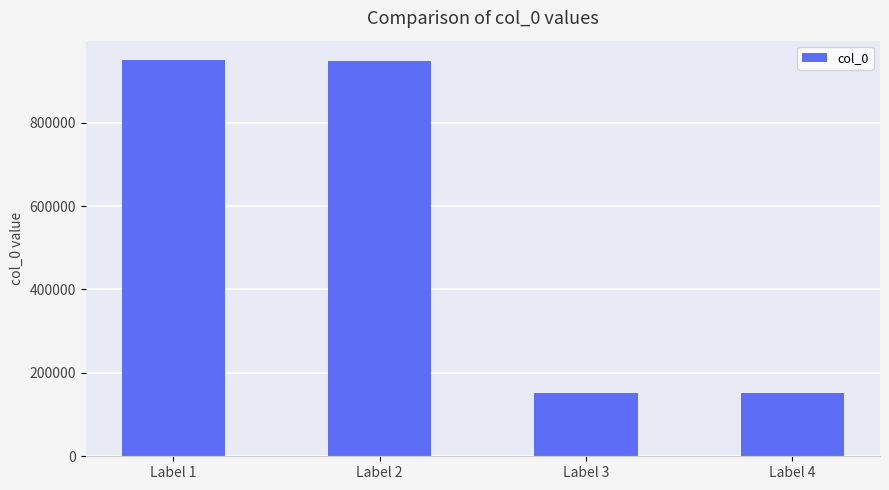

Read the value at Label 2.

948279